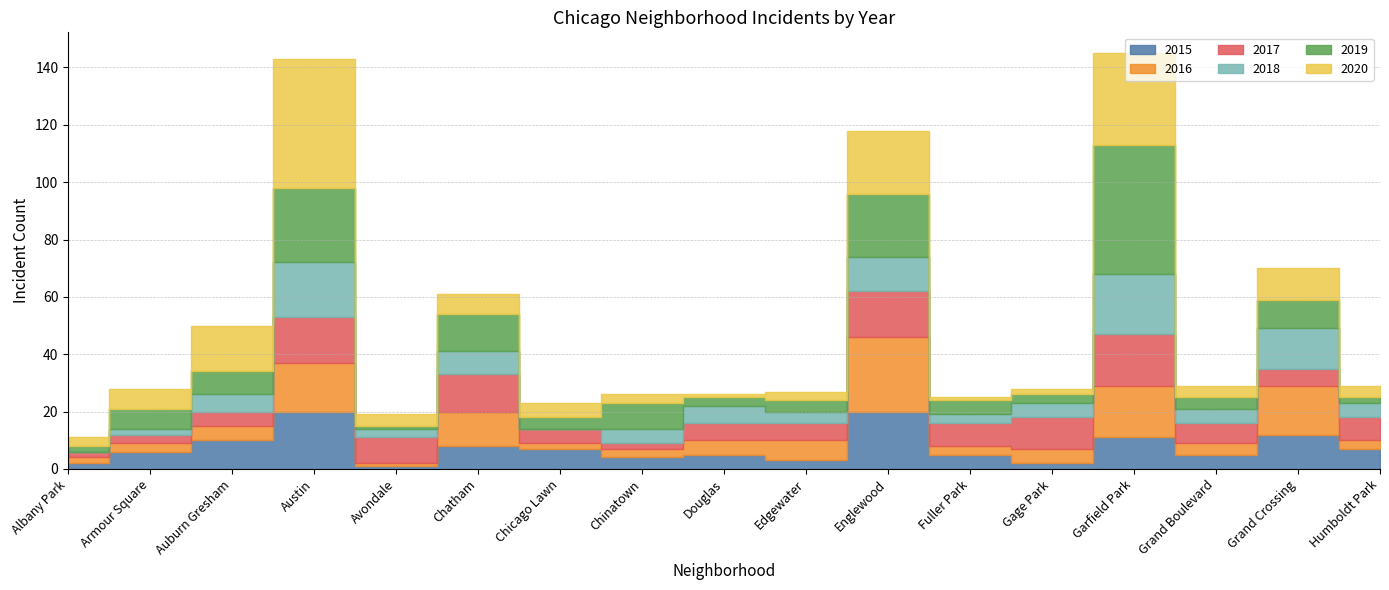

At which category does the chart reach its peak across all series?

Garfield Park